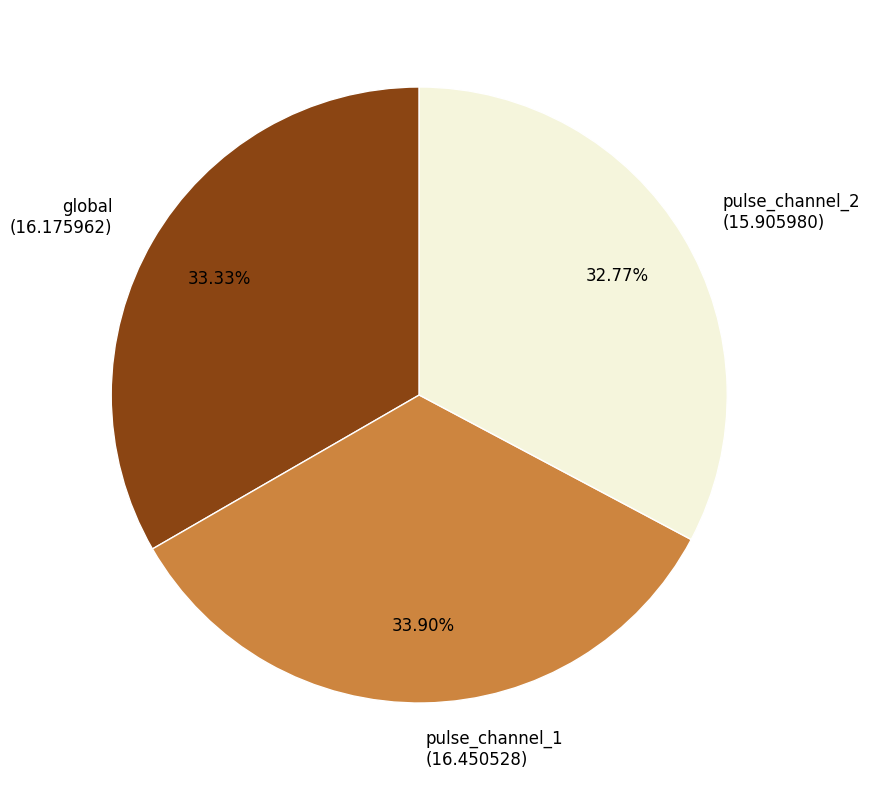

To the nearest percent, what is the combined percentage of global and pulse_channel_1?

67%